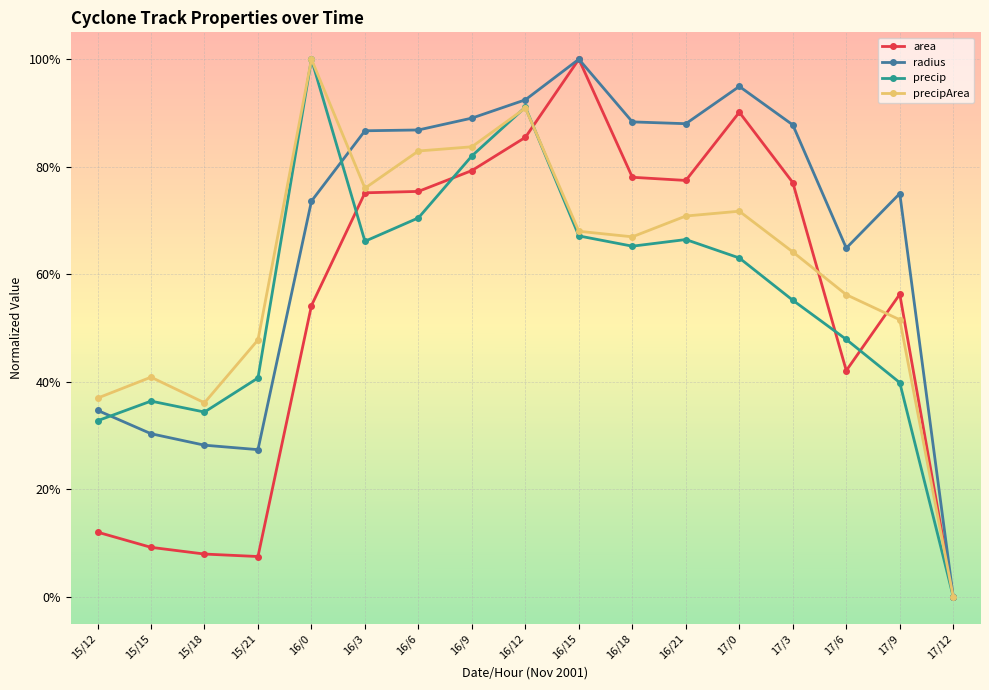

Is this an area chart (filled region under the line)?

No